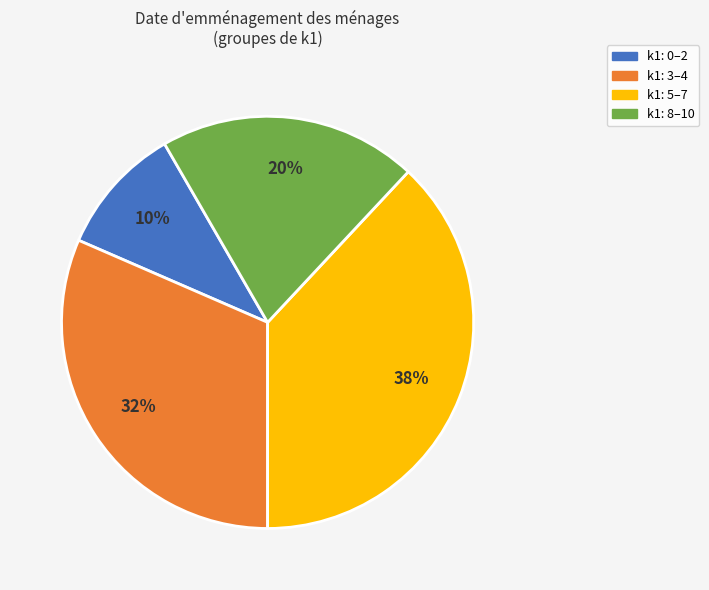

To the nearest percent, what is the difference between the largest and smallest slice percentages?

28%